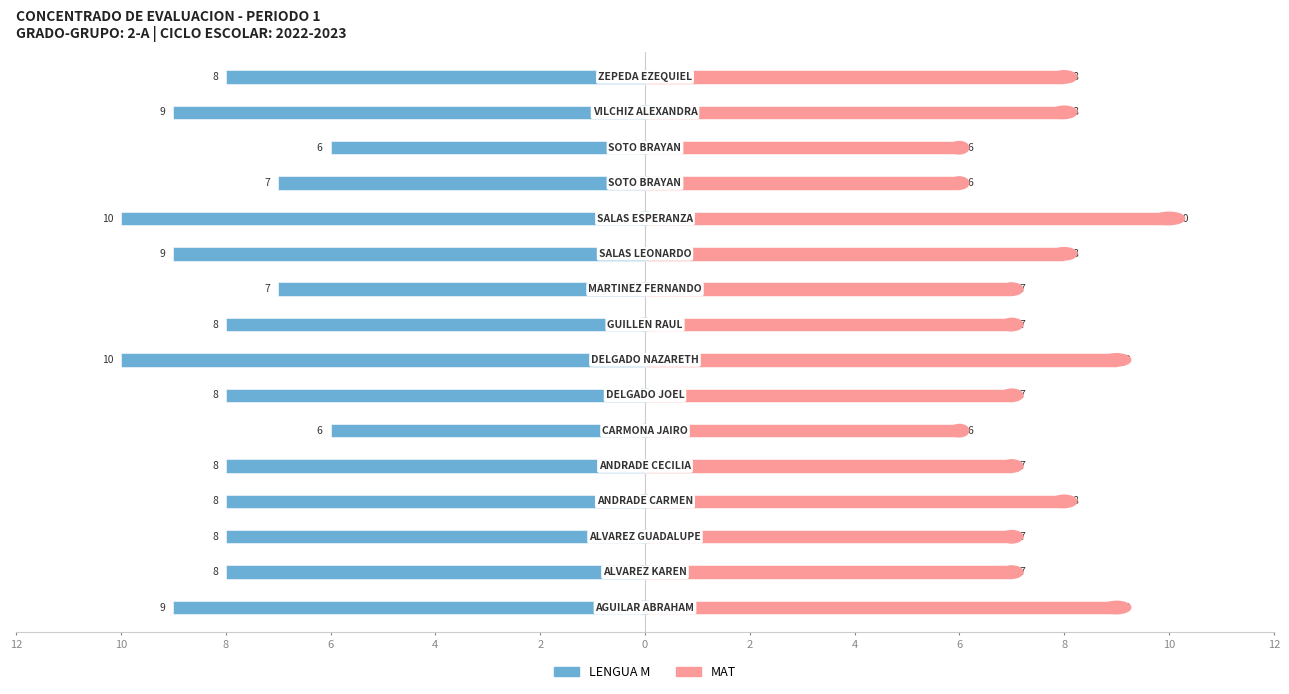

Is it true that LENGUA M equals -5 at 4?

False